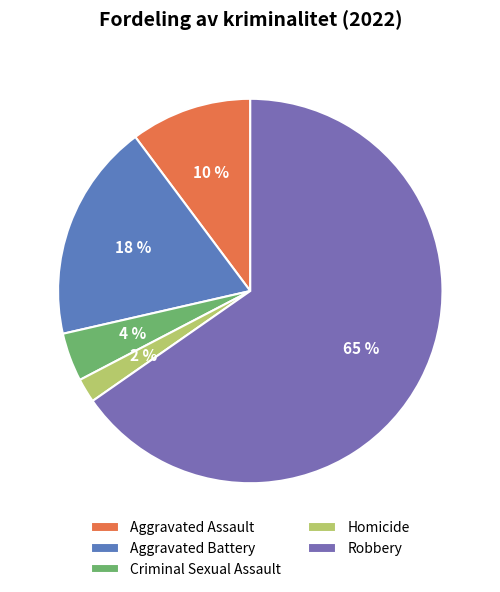

True or false: Aggravated Assault accounts for 11% of the total.

False